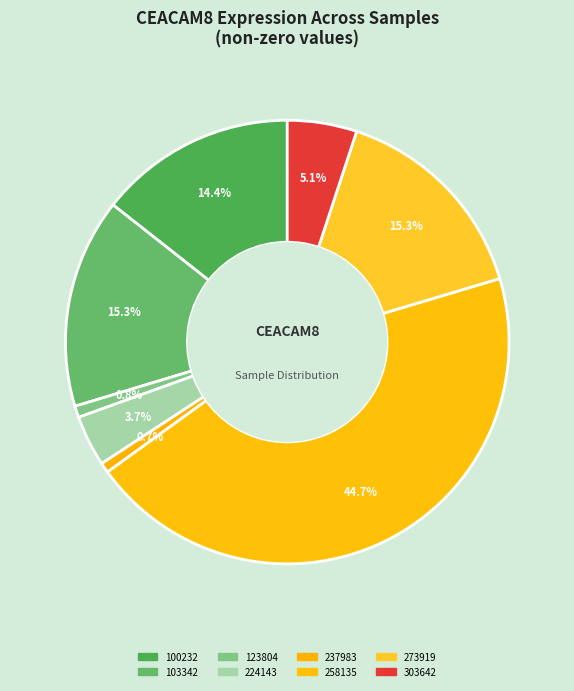

How many slices are in this pie chart?

8